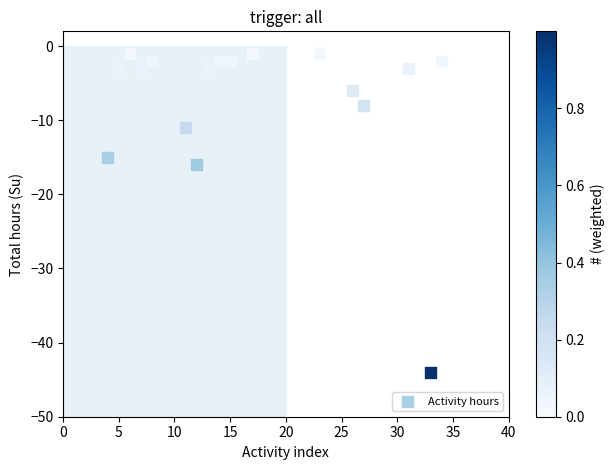

What Y value in the scatter plot is closest to -22?

-16